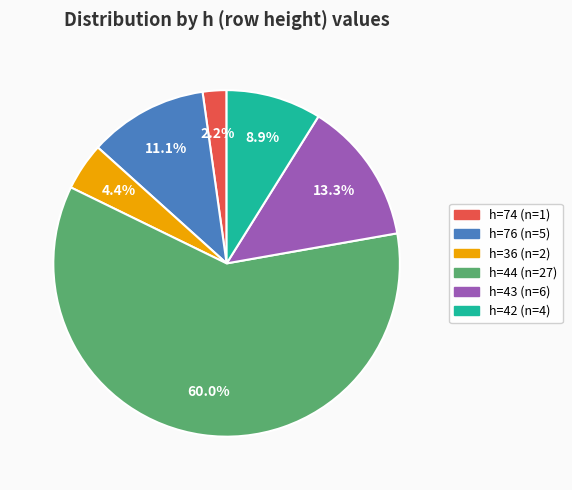

Is there a majority slice in this chart?

Yes